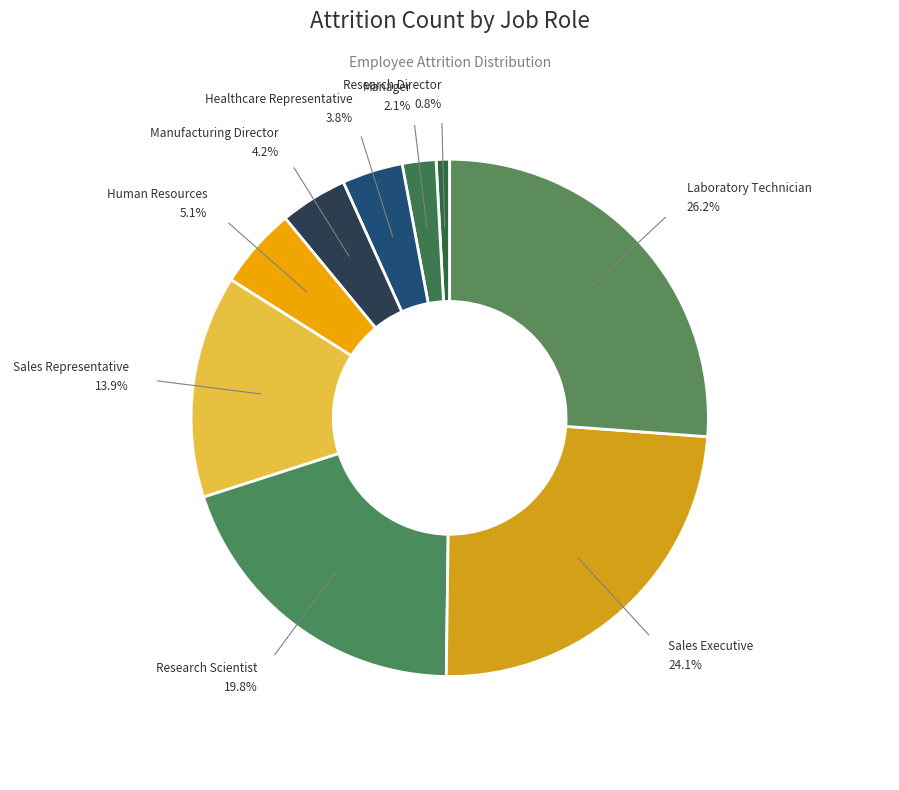

To the nearest percent, what is the average slice percentage?

11%